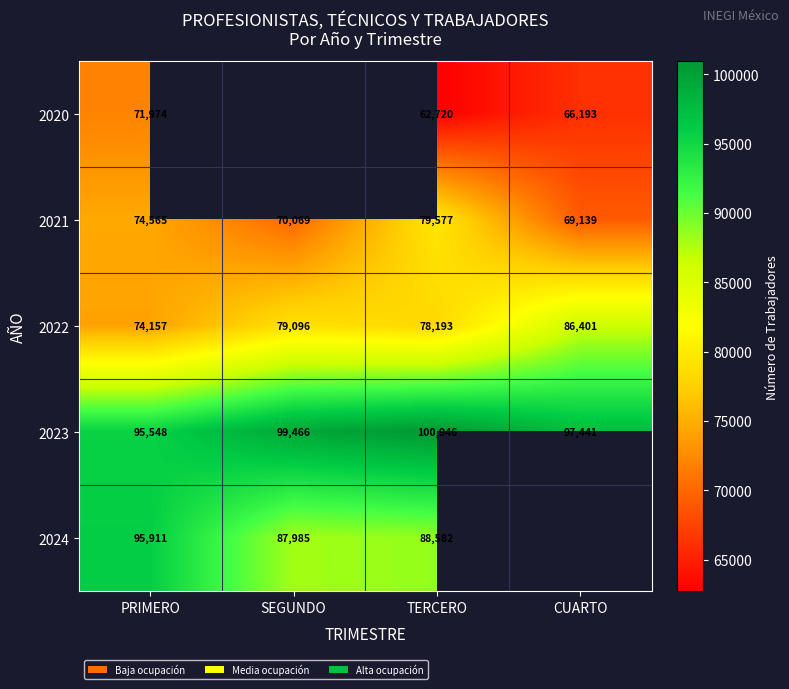

Rank the categories by 2022 value from lowest to highest.

PRIMERO, TERCERO, SEGUNDO, CUARTO